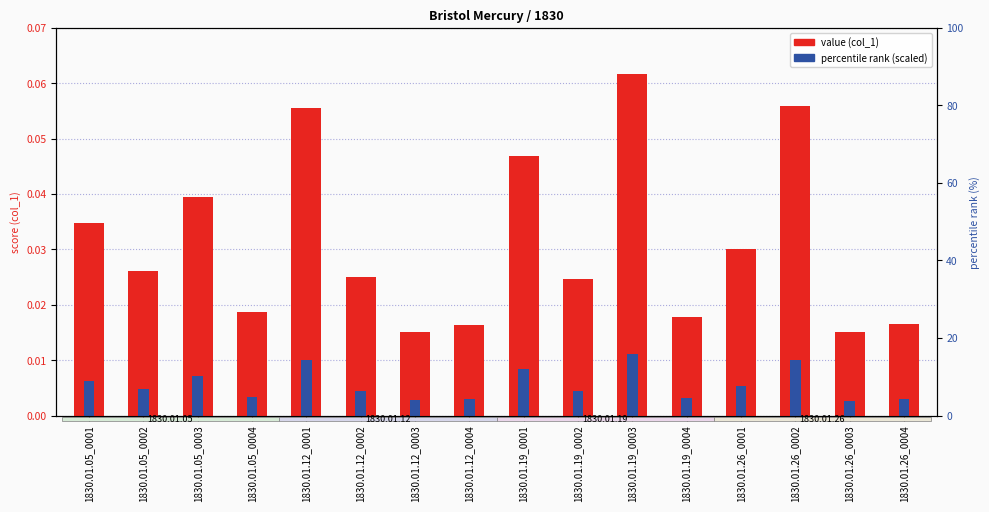

At which category is the sum across all series the highest?

1830.01.19_0003